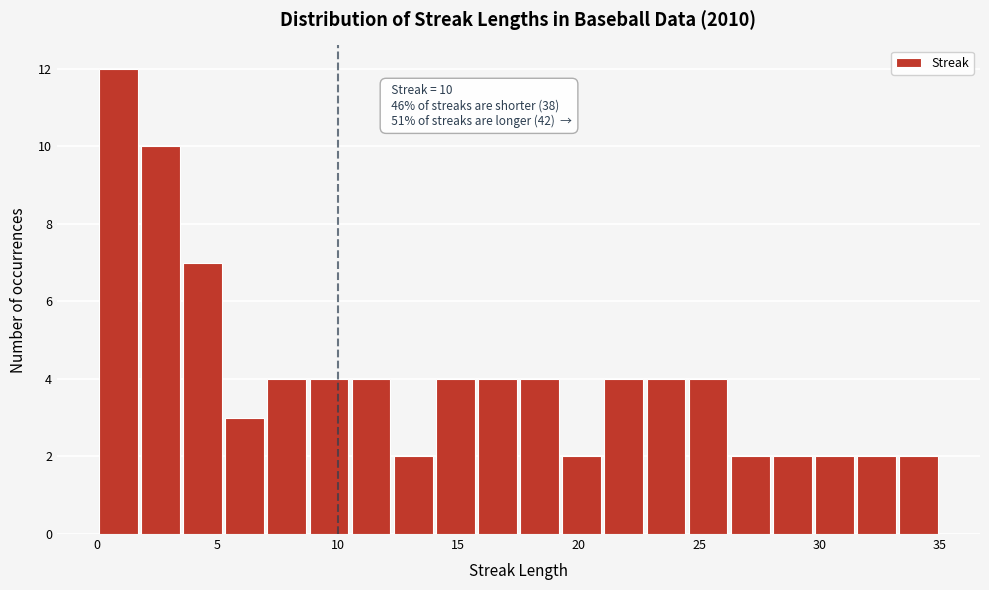

Around what value on the x-axis is the tallest bar? Give the approximate position of its centre, as read against the axis.

1.0